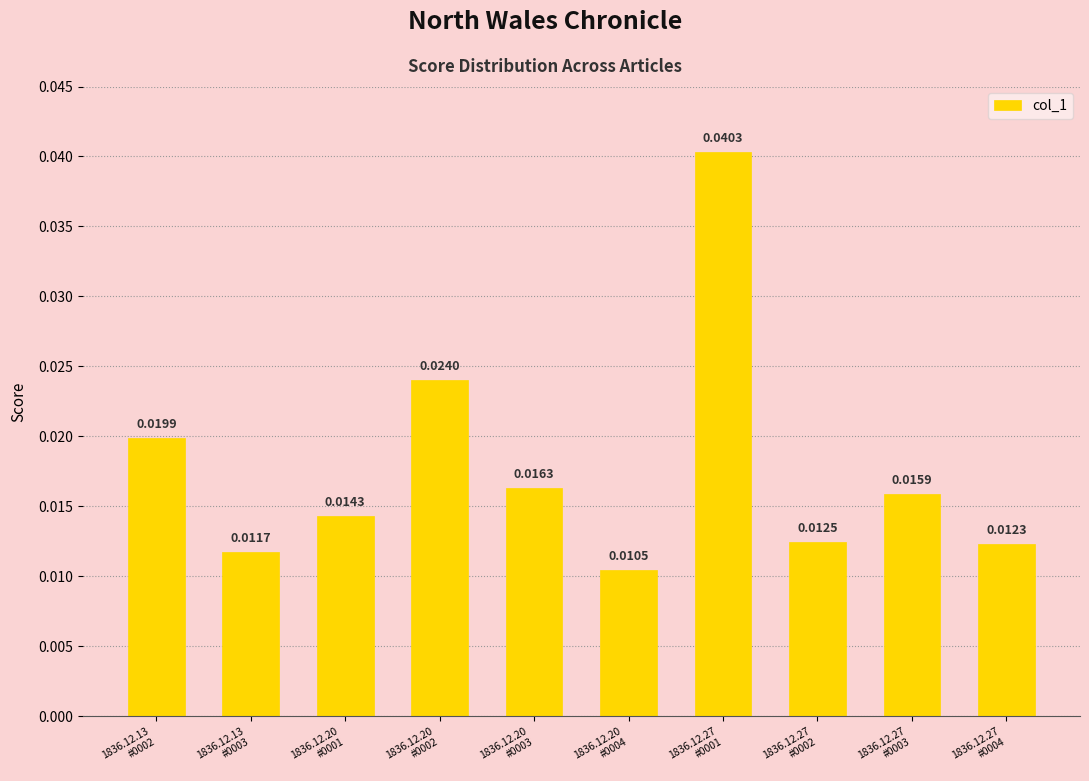

What is the label of the 9th bar from the left?

1836.12.27
#0003